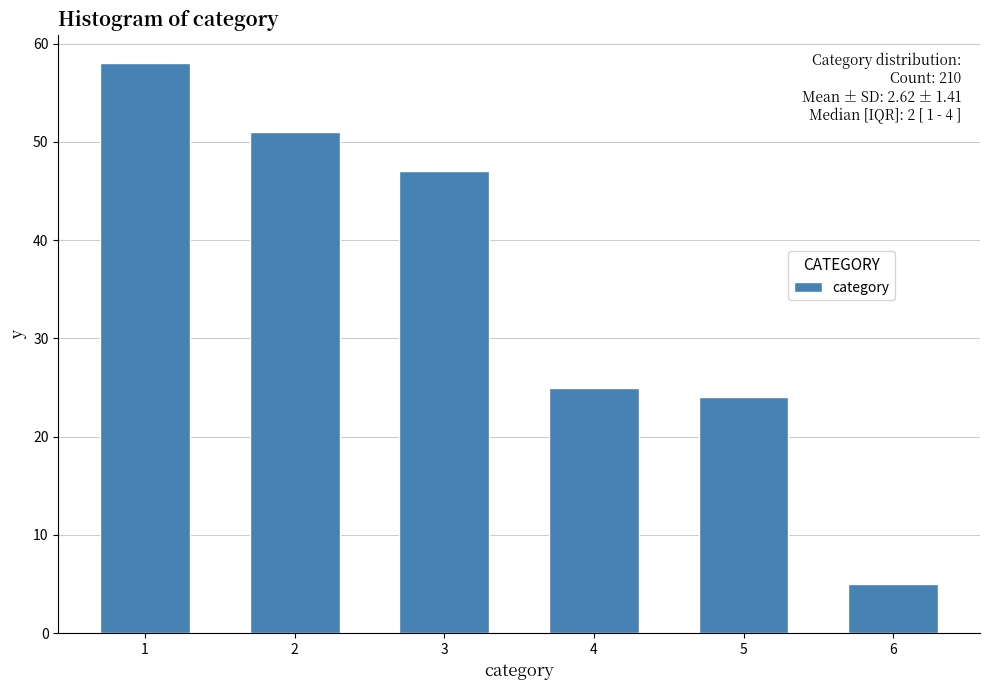

Reading right to left, extract all data points from this chart.

6=5	5=24	4=25	3=47	2=51	1=58